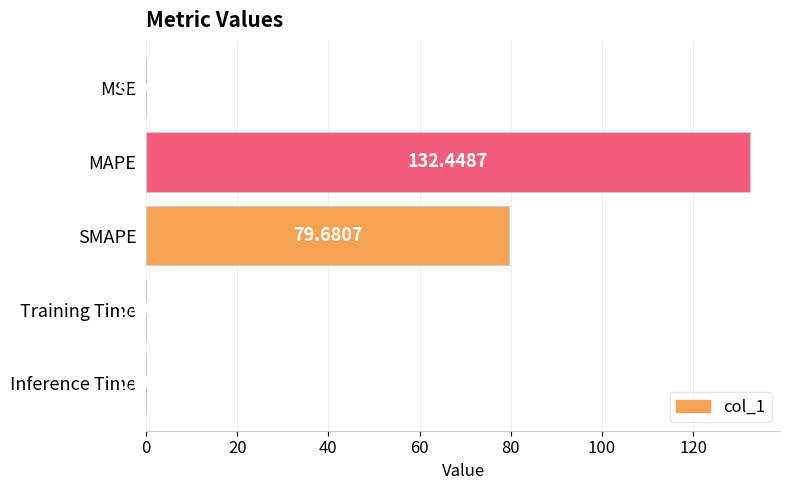

Which category has the highest value across all series?

MAPE